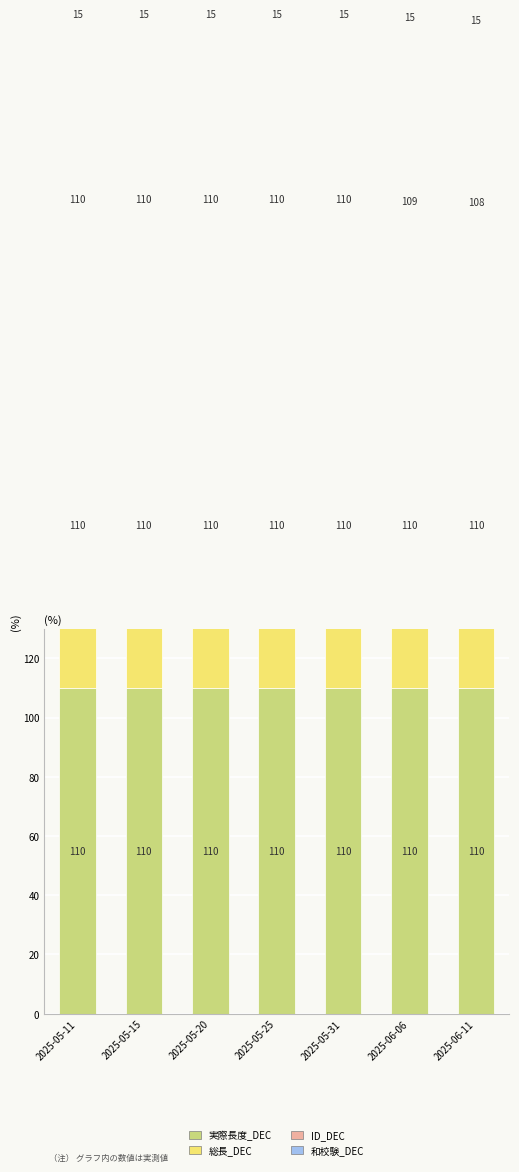

What is the spread (max minus min) of values at 2025-05-11?

95